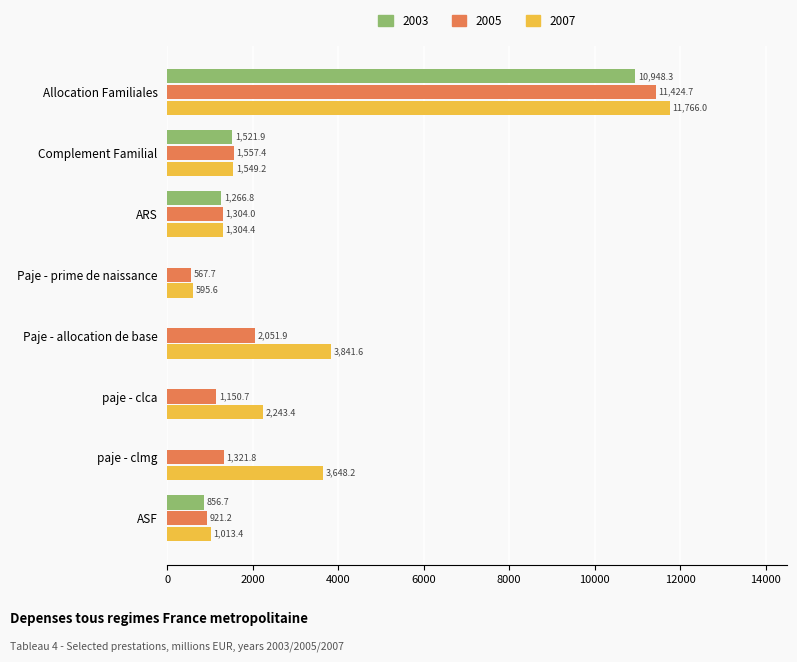

Between Paje - allocation de base and paje - clca, which series saw the biggest shift?

2007